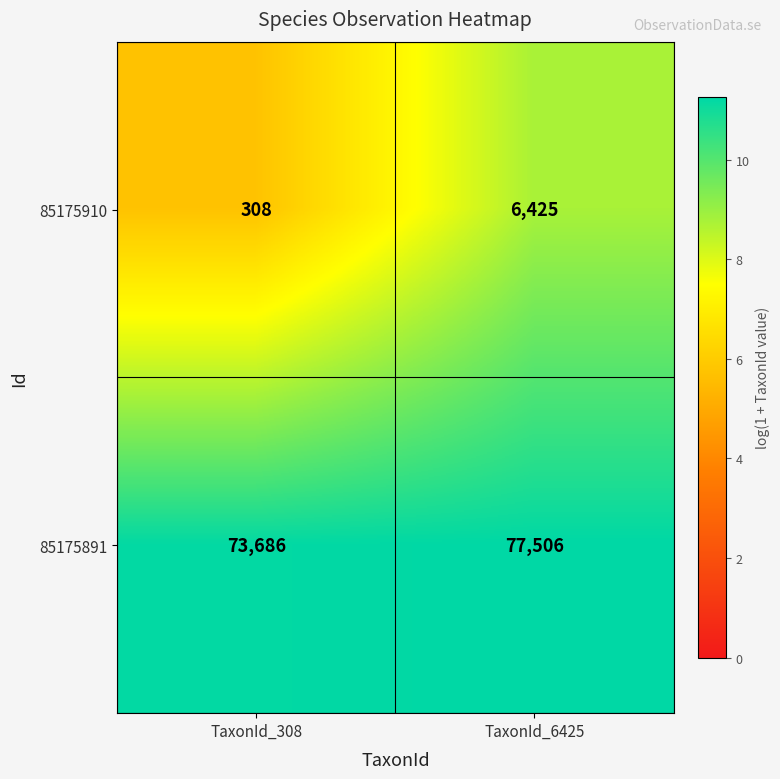

What is the difference between the maximum and minimum values in the 85175891 series?

3820